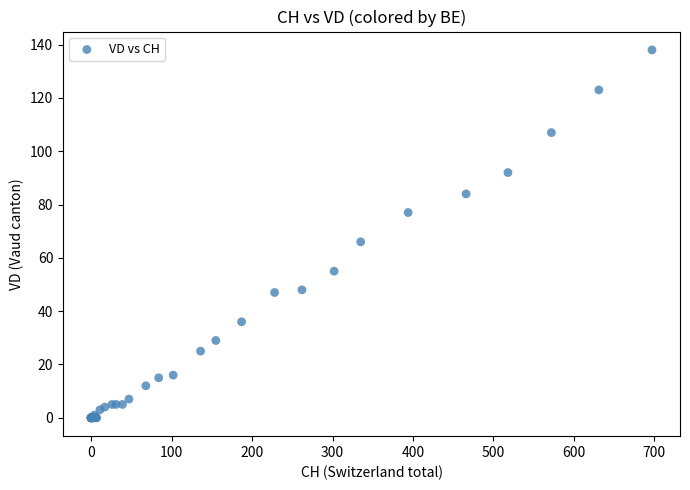

What Y value in the scatter plot is closest to 69?

66